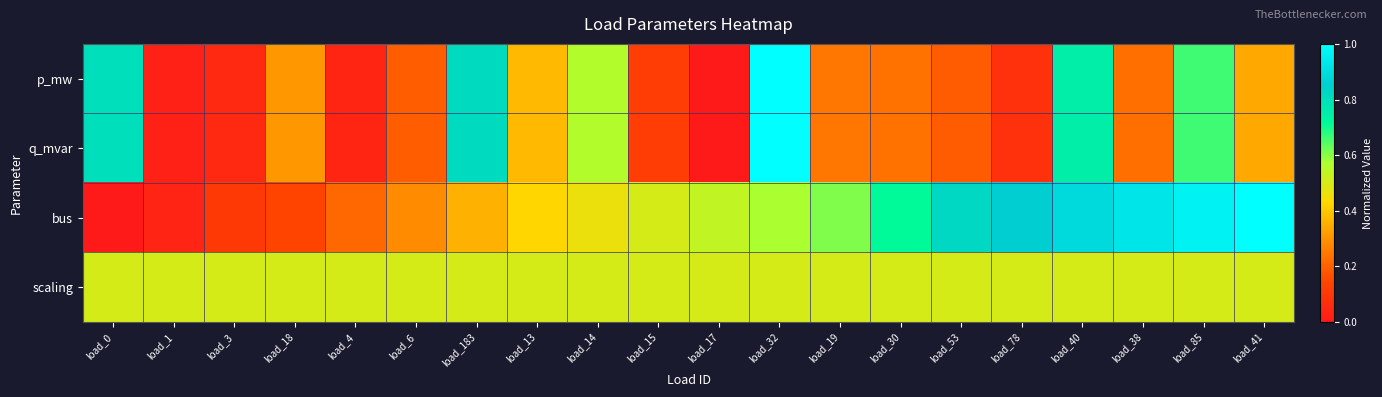

What is the difference between the highest and lowest values at load_41?

0.7